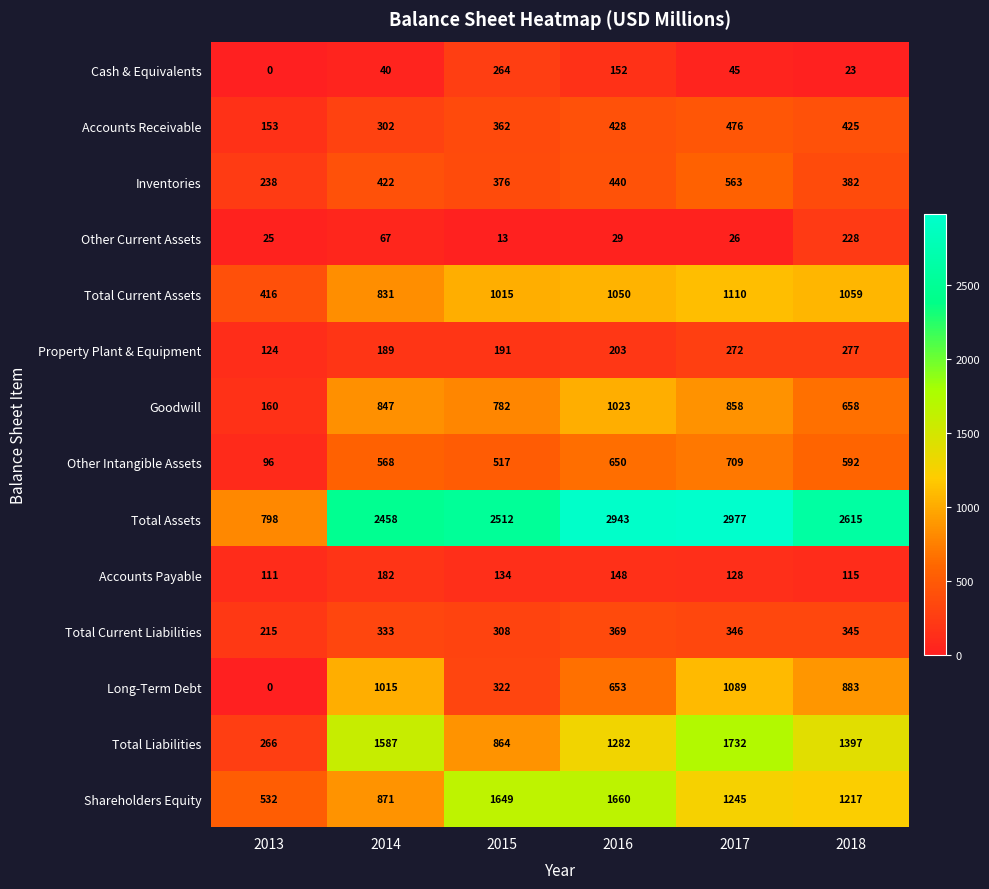

What is the greatest value displayed?

2977